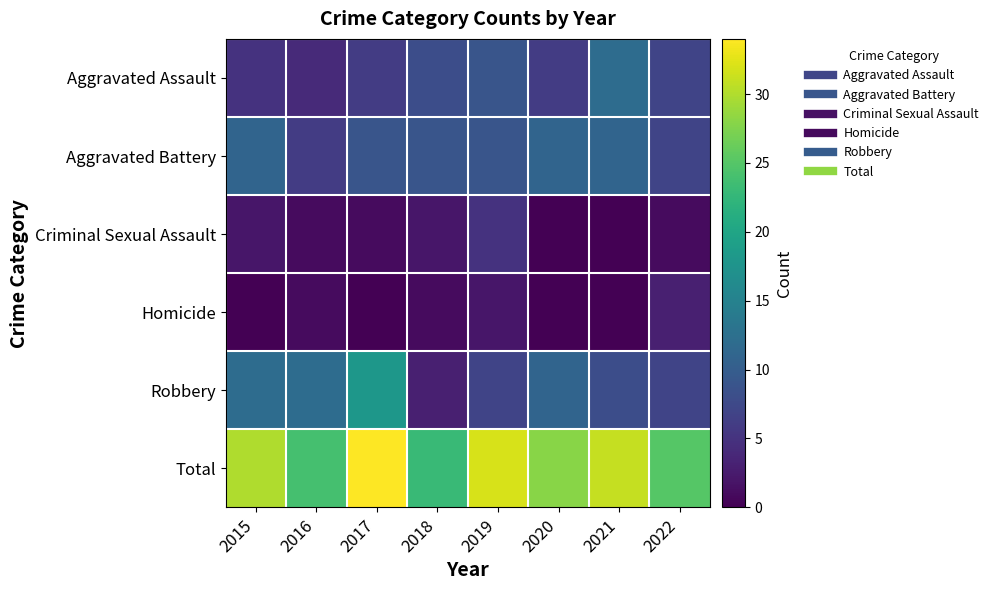

Which series has the largest range (max minus min)?

Robbery